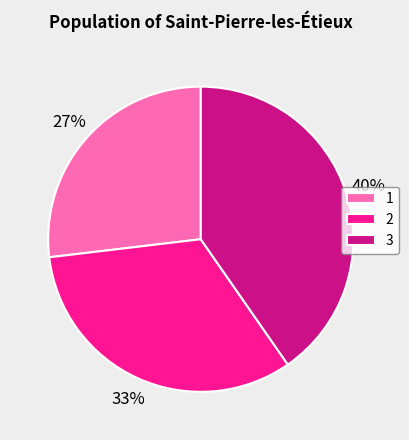

How many slices are in this pie chart?

3